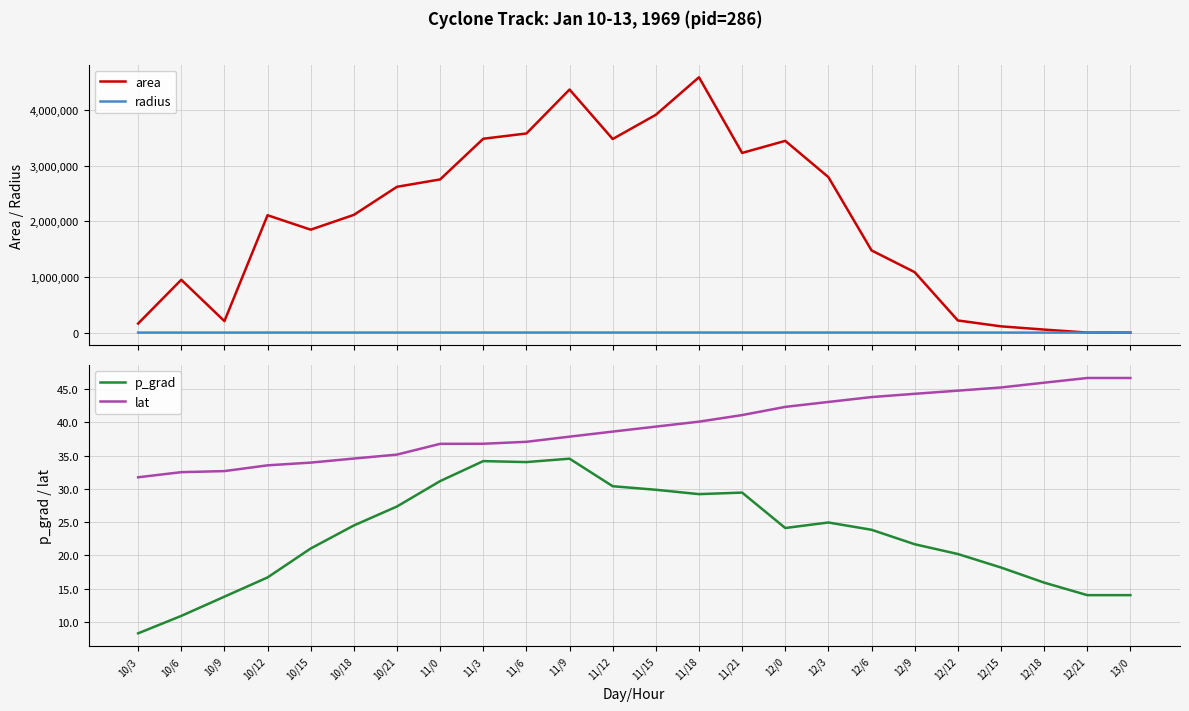

Between 11/3 and 11/18, which series saw the biggest shift?

area